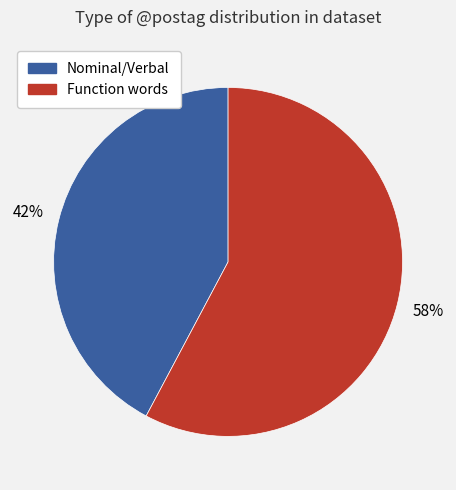

What percentage is the Function words slice, to the nearest percent?

58%